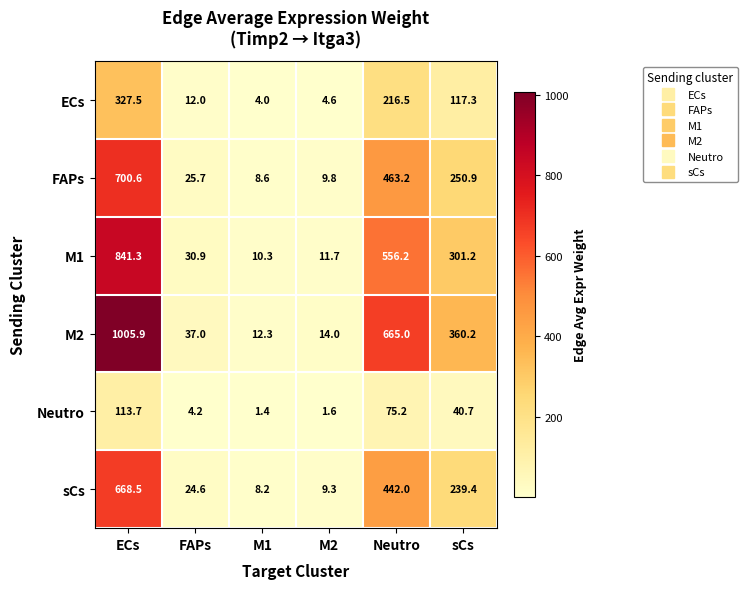

What is the lowest value of the sCs series?

8.2